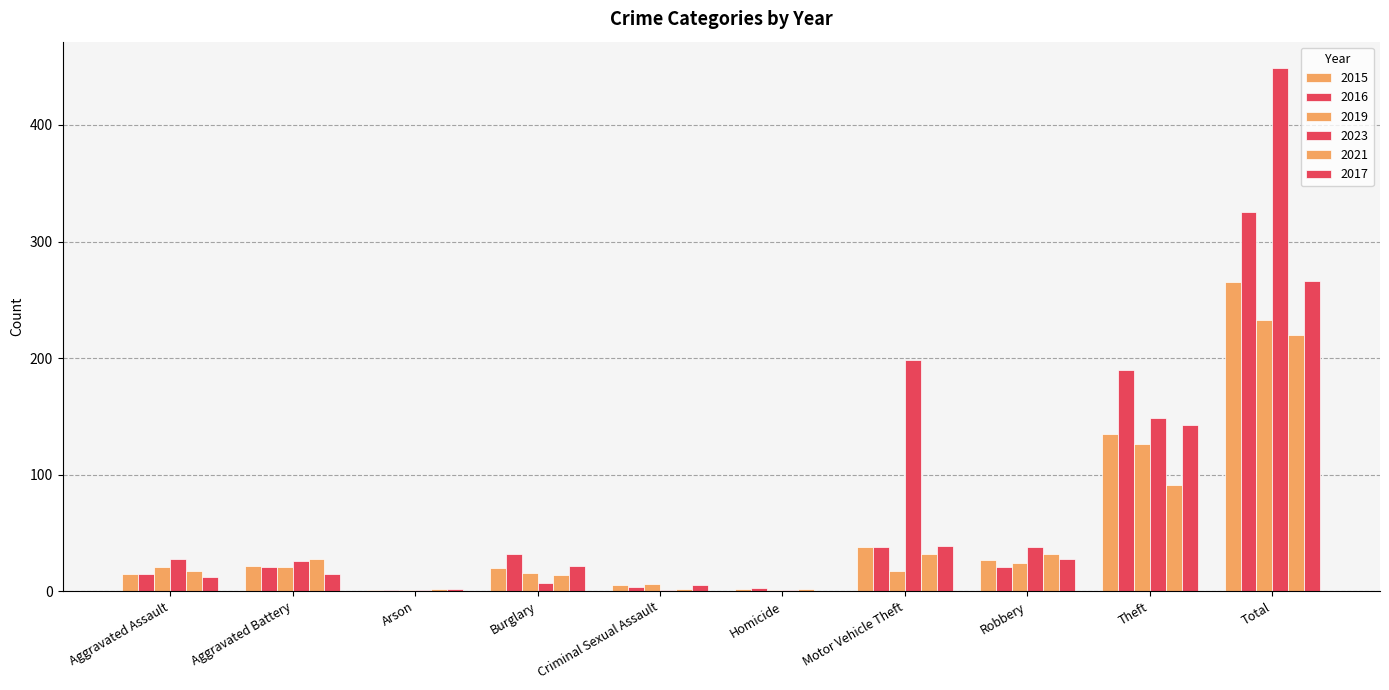

The value of 2015 at Motor Vehicle Theft is 38. True or false?

True